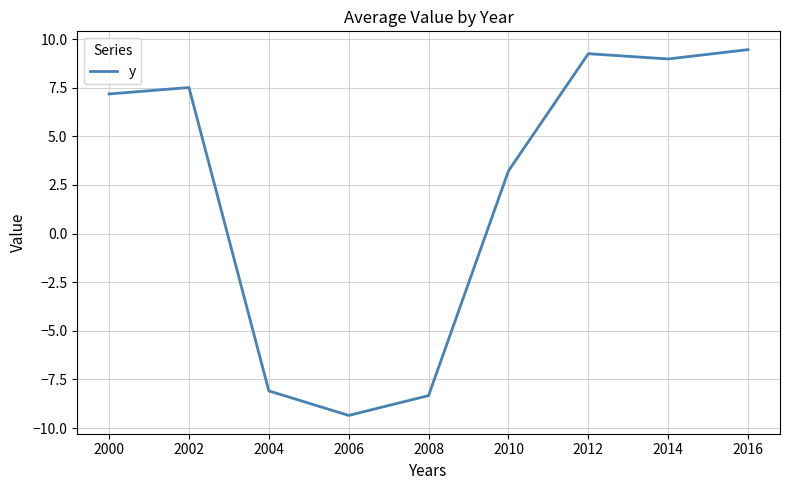

Is it true that the value at 2016 is 16.5?

False